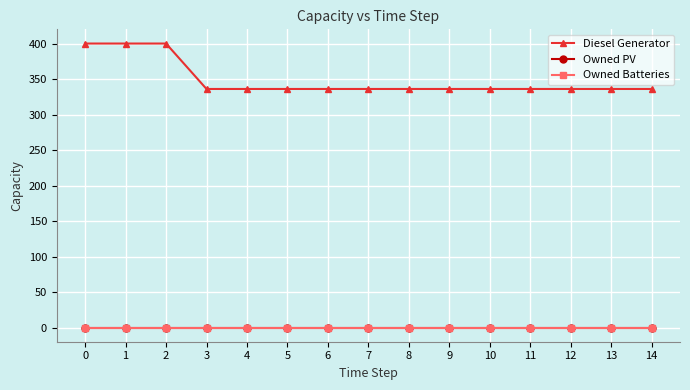

True or false: Diesel Generator and Owned PV intersect in this chart.

False